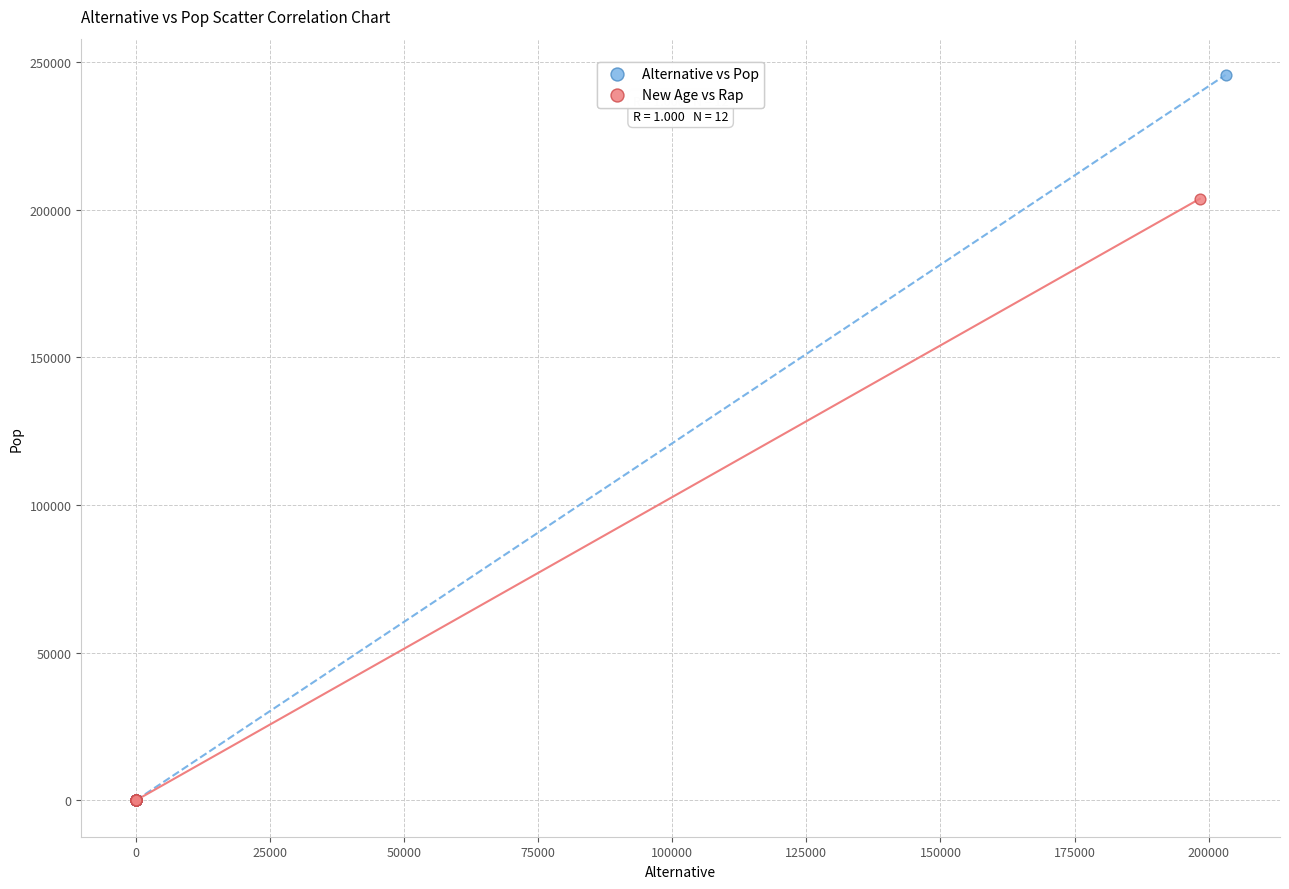

Which series contains the highest Y value?

Alternative vs Pop